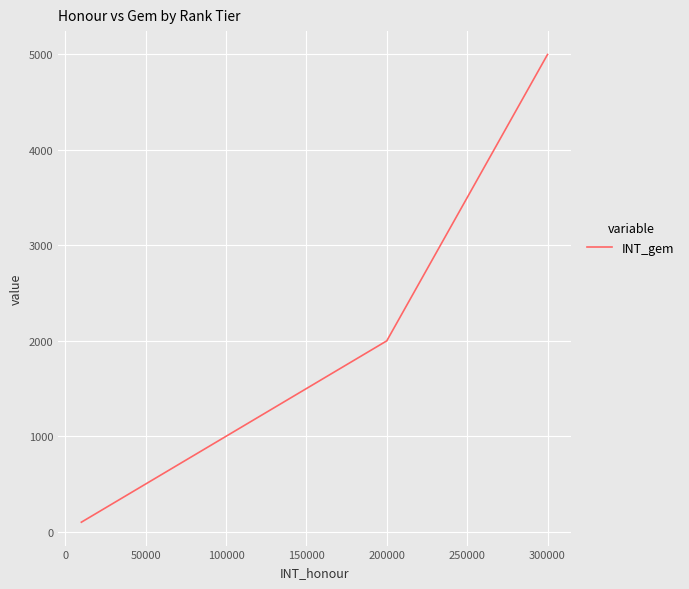

True or false: there are more than 0 points higher than both neighbors.

False